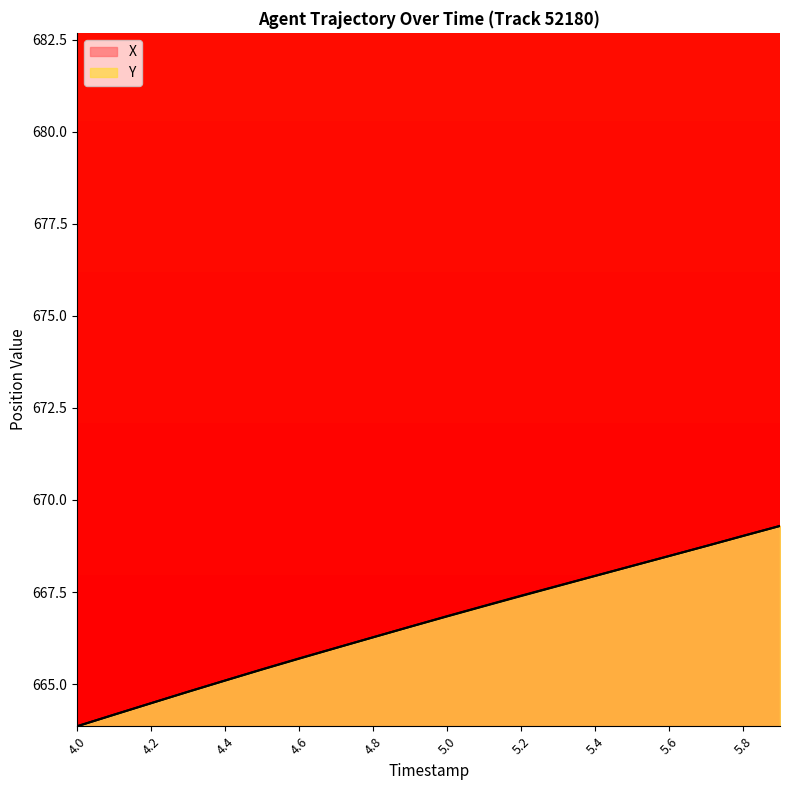

Reading left to right, extract all data points from this chart.

X: 663.9	664.2	664.5	664.8	665.1	665.4	665.7	666.0	666.3	666.6	666.8	667.1	667.4	667.7	667.9	668.2	668.5	668.7	669.0	669.3
Y: 663.9	664.2	664.5	664.8	665.1	665.4	665.7	666.0	666.3	666.6	666.8	667.1	667.4	667.7	667.9	668.2	668.5	668.7	669.0	669.3